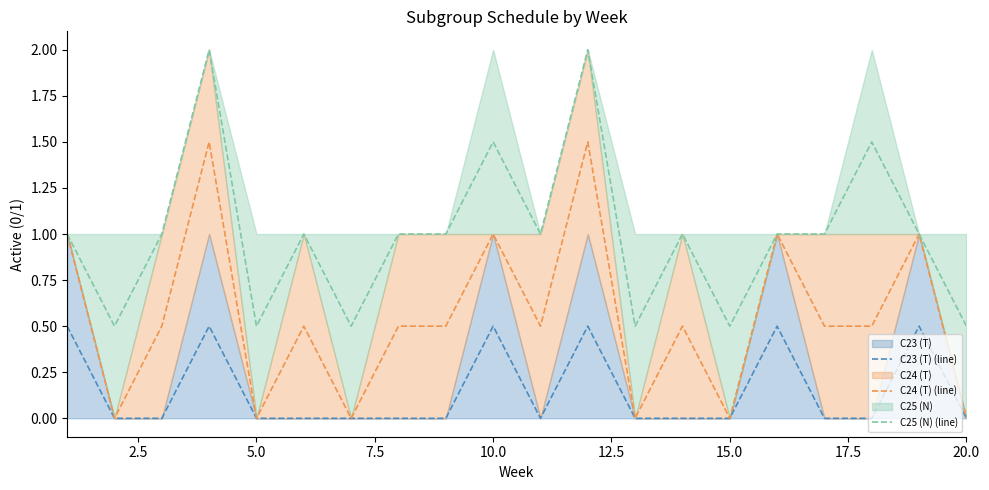

What is the sum of all C24 (T) (line) values?

11.0